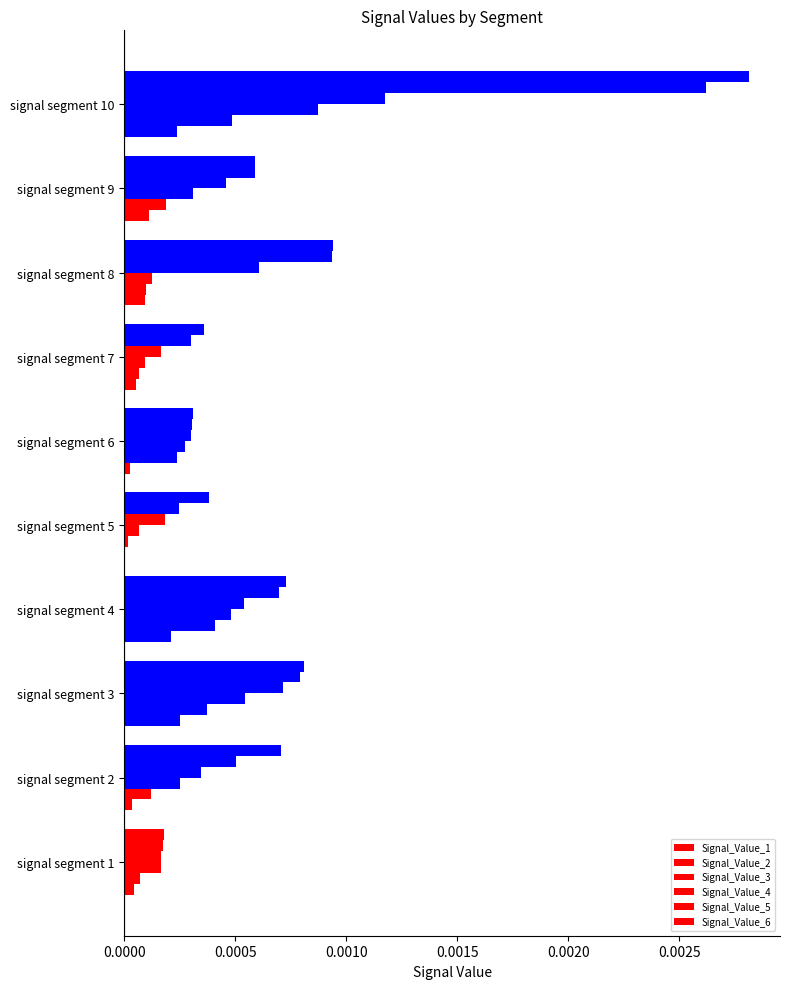

How many categories are shown in the chart?

10